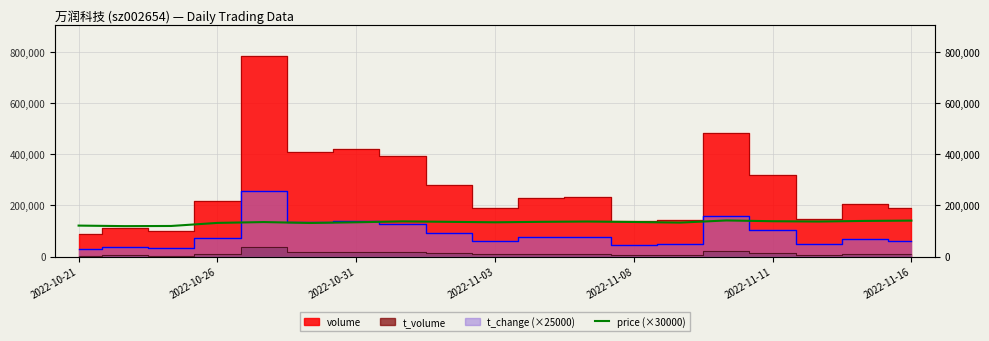

What is the ratio of the value at 7 to the value at 10?

1.0